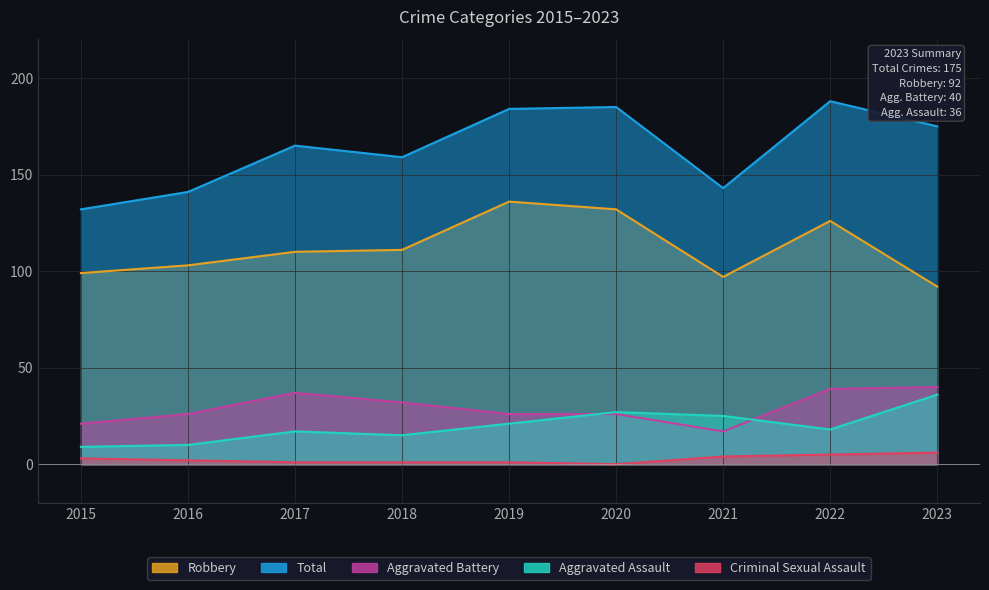

How many values in the Aggravated Battery series exceed 26?

4